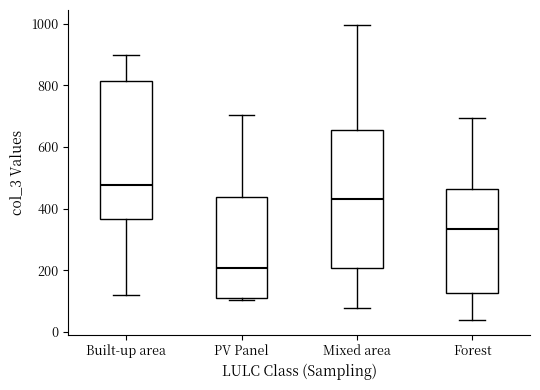

Reading left to right, read every box against the y-axis: the position of its median line, the range the box covers, and the ends of its whiskers. The values are not printed on the chart, so give them approximately, as read against the axis.

Built-up area: median 480, box 360 to 820, whiskers 120 to 900
PV Panel: median 200, box 120 to 440, whiskers 100 to 700
Mixed area: median 440, box 200 to 660, whiskers 80 to 1000
Forest: median 340, box 120 to 460, whiskers 40 to 700